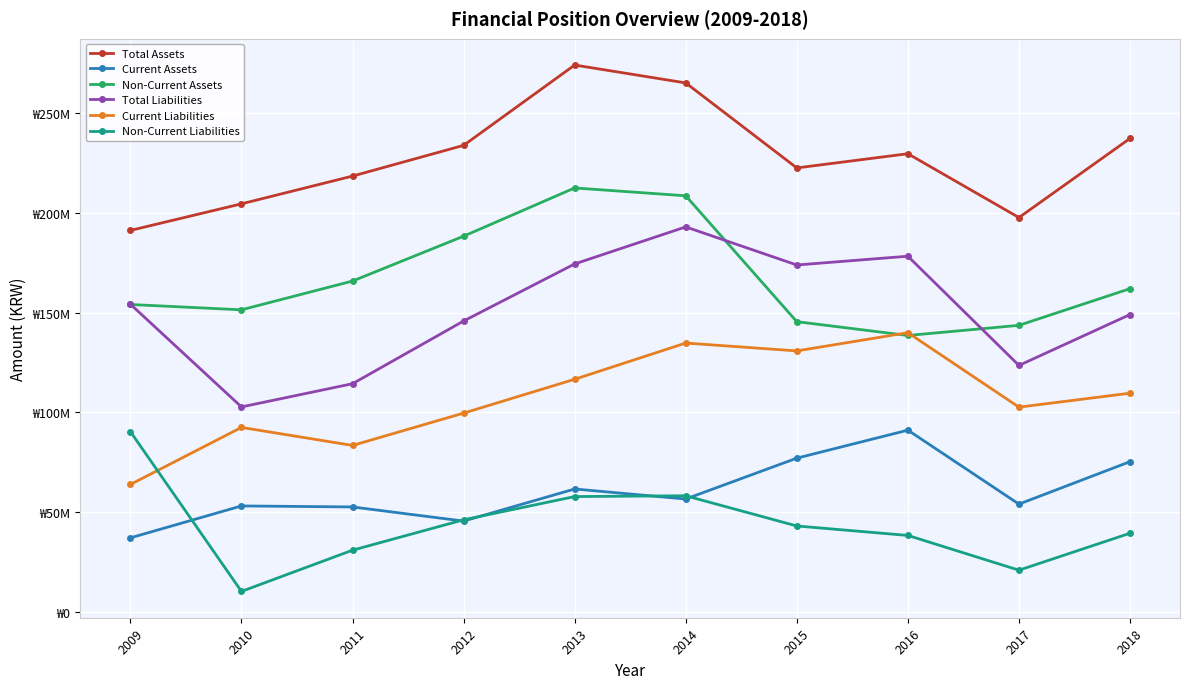

At which category is the sum across all series the highest?

2014